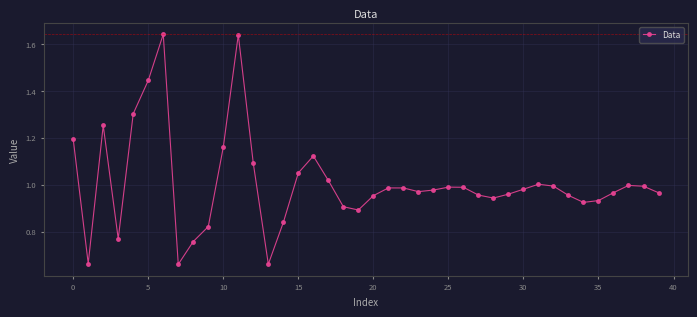

What is the sum of all values?

40.3